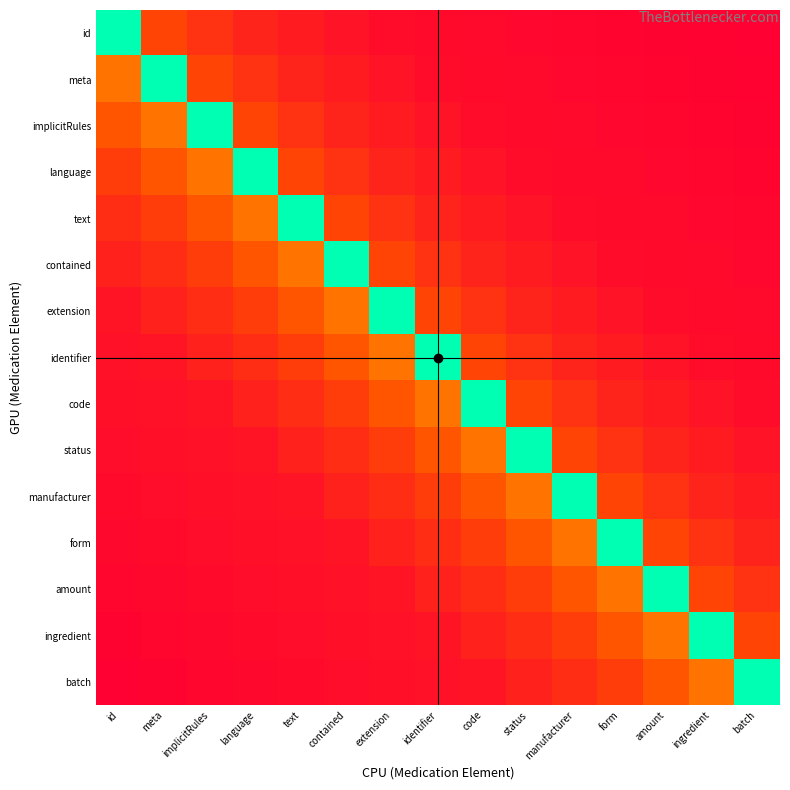

What is the greatest value displayed?

100000